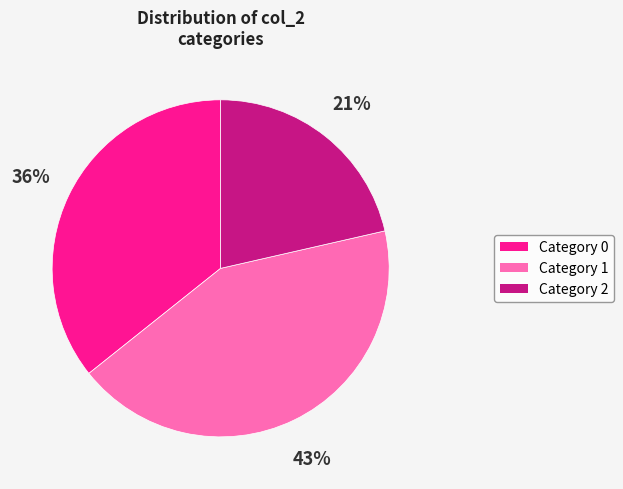

What is the largest slice in the pie chart?

Category 1